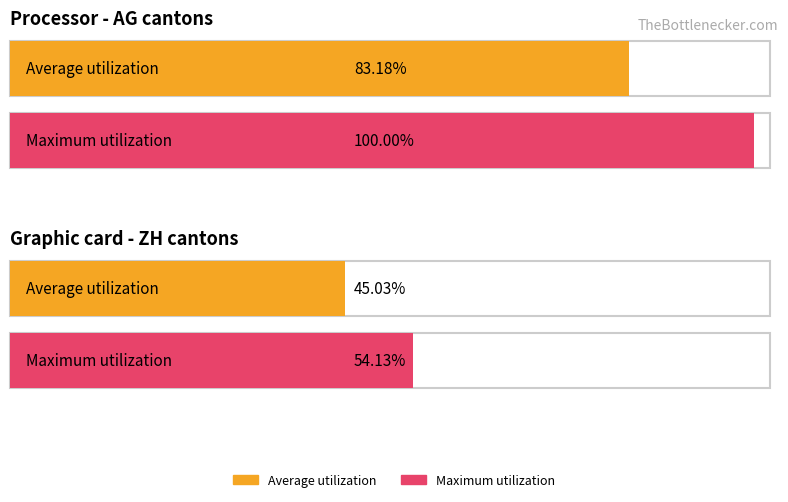

What is the average value of the Average utilization series?

64.1